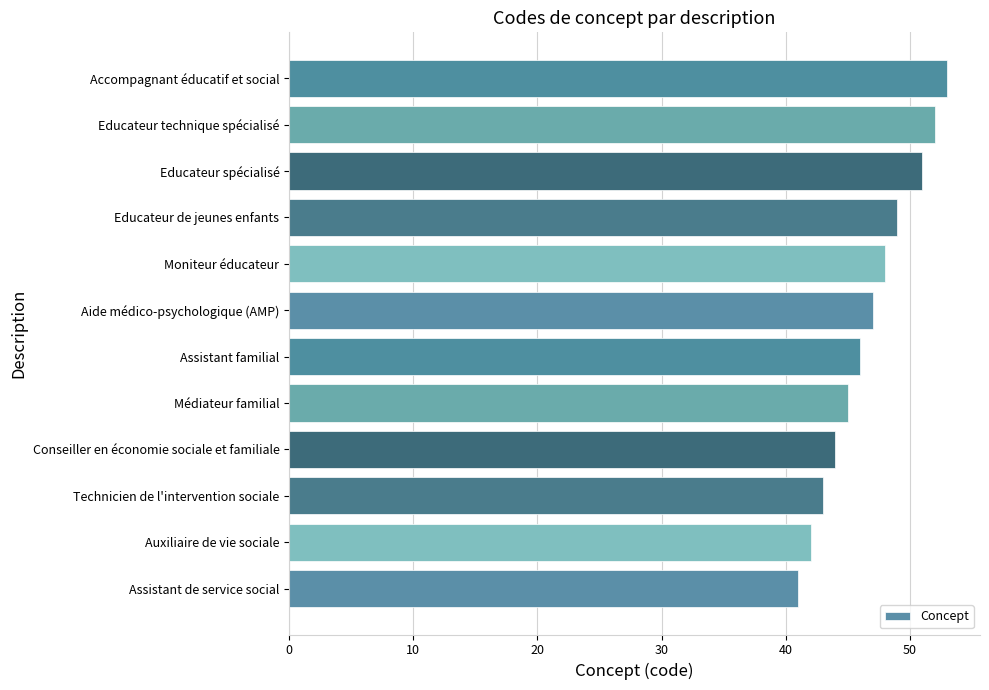

What is the average value?

47